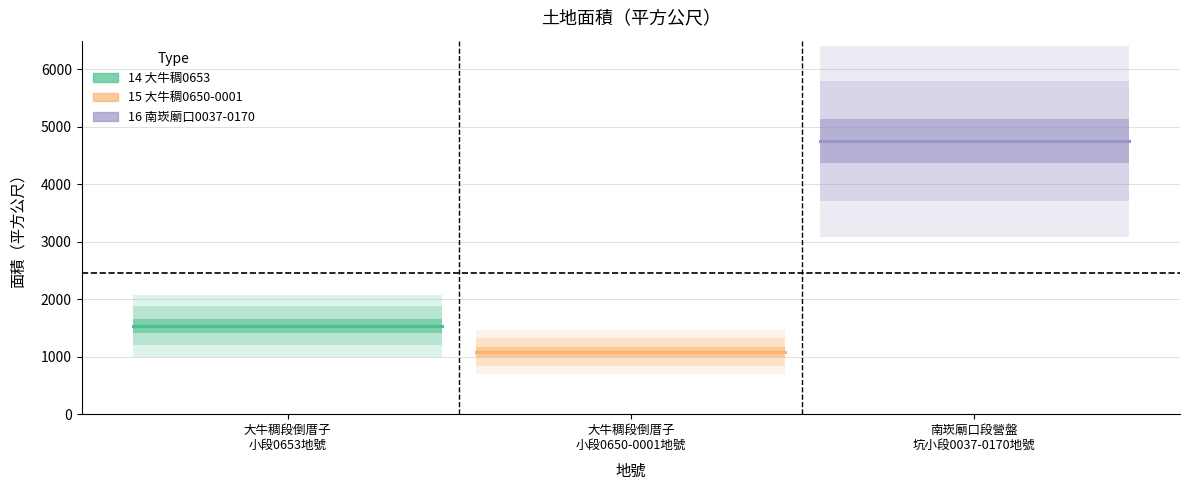

Rank the categories by value from highest to lowest.

16, 14, 15